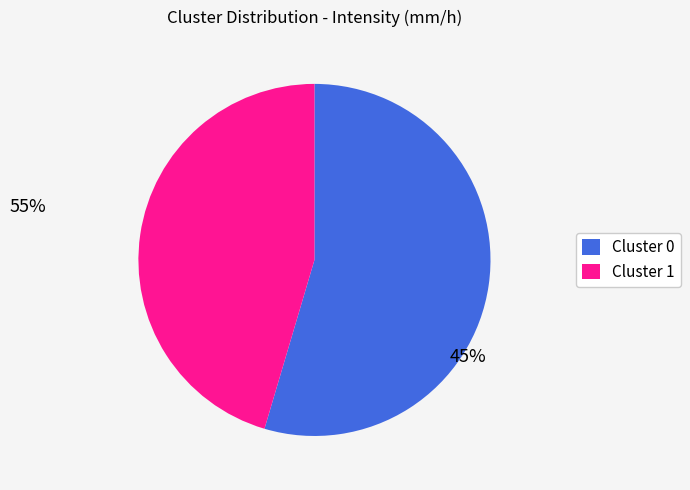

How many segments does this pie chart have?

2